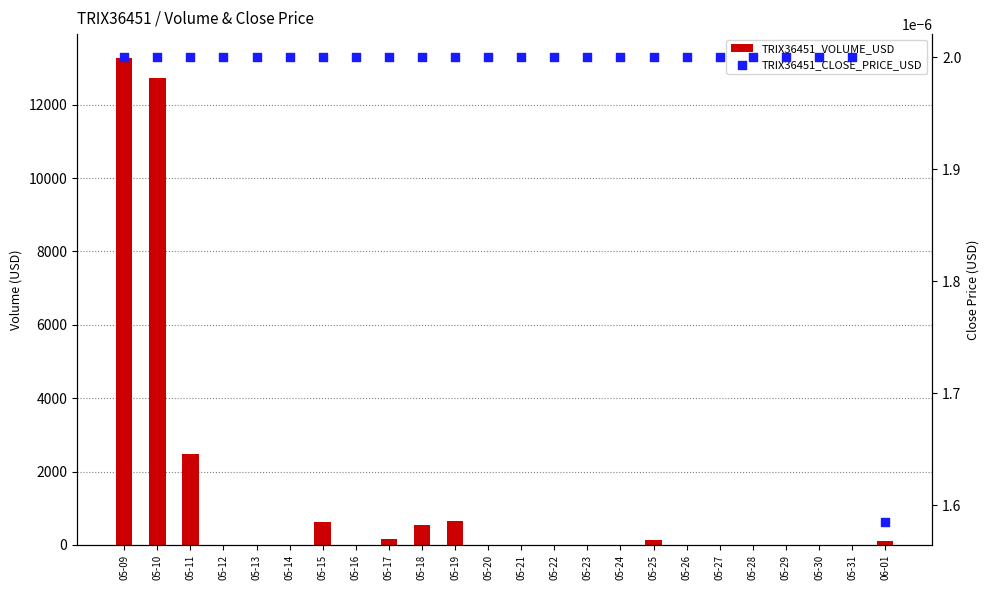

Which series contains the lowest Y value?

TRIX36451_VOLUME_USD